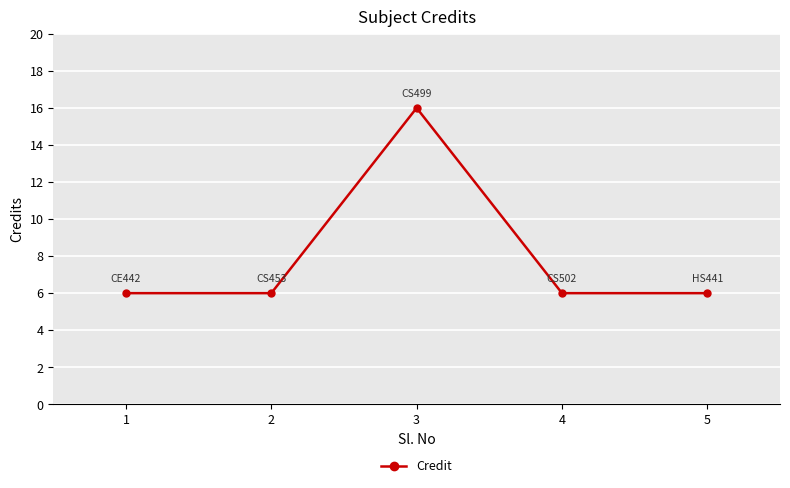

True or false: there are more than 2 points higher than both neighbors.

False